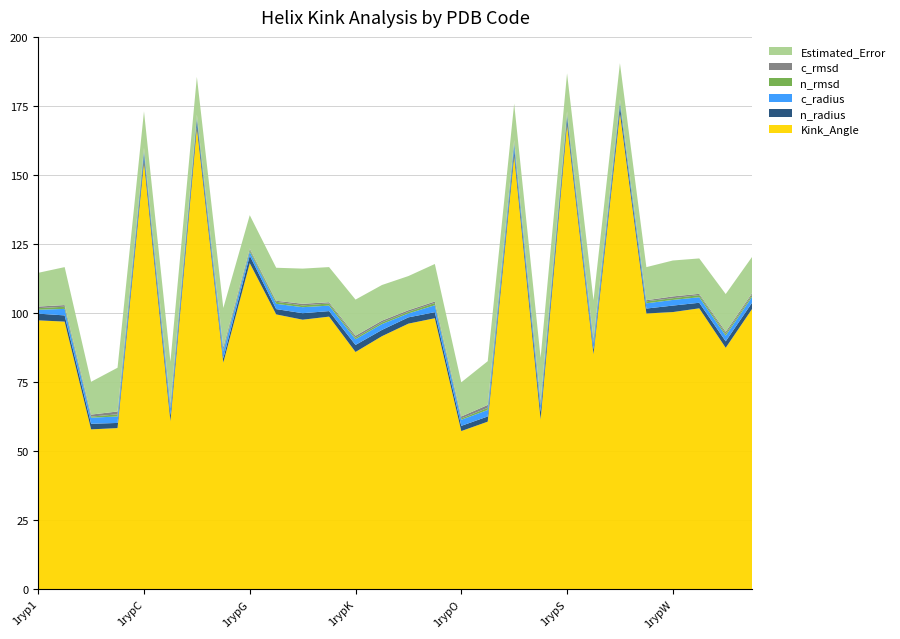

Reading left to right, extract all data points from this chart.

Kink_Angle: 1ryp1=97.4	1ryp2=96.9	1rypA=57.9	1rypB=58.3	1rypC=155.0	1rypD=60.8	1rypE=167.3	1rypF=82.1	1rypG=118.1	1rypH=99.5	1rypI=97.6	1rypJ=98.7	1rypK=85.9	1rypL=91.6	1rypM=96.2	1rypN=98.1	1rypO=57.2	1rypP=60.7	1rypQ=157.1	1rypR=61.5	1rypS=168.5	1rypT=85.1	1rypU=172.6	1rypV=99.9	1rypW=100.4	1rypX=101.7	1rypY=87.4	1rypZ=101.5
n_radius: 1ryp1=2.4	1ryp2=2.2	1rypA=2.0	1rypB=1.9	1rypC=2.2	1rypD=2.1	1rypE=2.3	1rypF=1.5	1rypG=2.7	1rypH=1.9	1rypI=2.4	1rypJ=2.0	1rypK=2.5	1rypL=2.3	1rypM=2.3	1rypN=2.2	1rypO=1.9	1rypP=1.9	1rypQ=2.3	1rypR=2.7	1rypS=2.3	1rypT=1.6	1rypU=2.5	1rypV=1.8	1rypW=2.4	1rypX=2.0	1rypY=2.3	1rypZ=2.3
c_radius: 1ryp1=1.4	1ryp2=2.4	1rypA=2.2	1rypB=2.3	1rypC=1.3	1rypD=2.5	1rypE=0.9	1rypF=2.5	1rypG=1.4	1rypH=1.9	1rypI=2.2	1rypJ=2.0	1rypK=2.1	1rypL=2.1	1rypM=1.4	1rypN=2.5	1rypO=2.2	1rypP=2.3	1rypQ=2.0	1rypR=2.2	1rypS=0.9	1rypT=2.5	1rypU=1.1	1rypV=1.9	1rypW=2.0	1rypX=2.0	1rypY=2.1	1rypZ=2.1
n_rmsd: 1ryp1=0.6	1ryp2=0.8	1rypA=0.4	1rypB=0.8	1rypC=0.7	1rypD=0.7	1rypE=0.9	1rypF=0.6	1rypG=0.6	1rypH=0.7	1rypI=0.6	1rypJ=0.8	1rypK=0.6	1rypL=0.6	1rypM=0.6	1rypN=0.8	1rypO=0.5	1rypP=0.8	1rypQ=0.7	1rypR=0.8	1rypS=0.9	1rypT=0.6	1rypU=0.8	1rypV=0.7	1rypW=0.6	1rypX=0.8	1rypY=0.7	1rypZ=0.7
c_rmsd: 1ryp1=0.6	1ryp2=0.6	1rypA=0.7	1rypB=1.0	1rypC=0.6	1rypD=1.0	1rypE=0.5	1rypF=0.9	1rypG=0.5	1rypH=0.4	1rypI=0.6	1rypJ=0.4	1rypK=0.7	1rypL=0.6	1rypM=0.6	1rypN=0.5	1rypO=0.7	1rypP=1.0	1rypQ=0.6	1rypR=1.0	1rypS=0.5	1rypT=0.9	1rypU=0.5	1rypV=0.4	1rypW=0.6	1rypX=0.5	1rypY=0.7	1rypZ=0.6
Estimated_Error: 1ryp1=12.2	1ryp2=13.7	1rypA=11.9	1rypB=15.9	1rypC=13.3	1rypD=15.3	1rypE=13.7	1rypF=14.2	1rypG=12.1	1rypH=12.0	1rypI=12.7	1rypJ=12.7	1rypK=13.1	1rypL=12.9	1rypM=12.4	1rypN=13.6	1rypO=12.4	1rypP=15.9	1rypQ=13.3	1rypR=15.6	1rypS=13.8	1rypT=14.0	1rypU=13.1	1rypV=12.0	1rypW=13.0	1rypX=12.8	1rypY=13.7	1rypZ=13.2